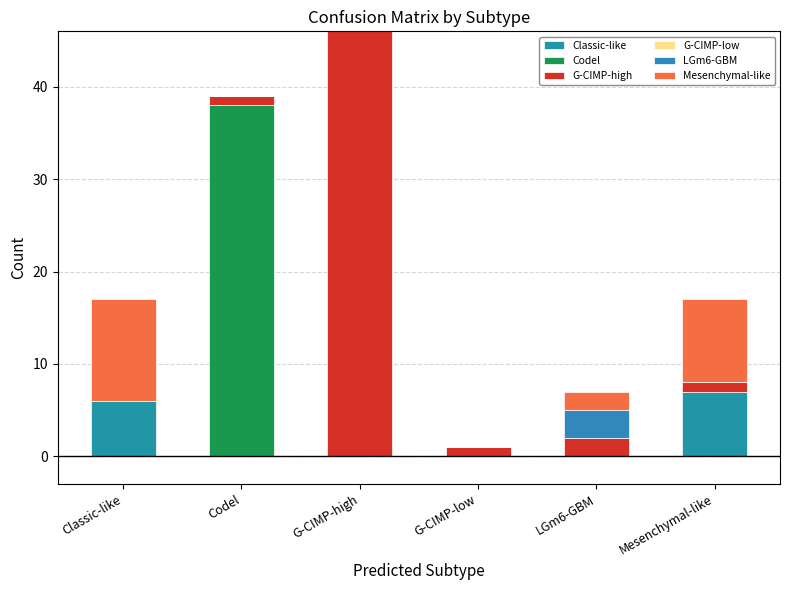

How many categories are shown in the chart?

6